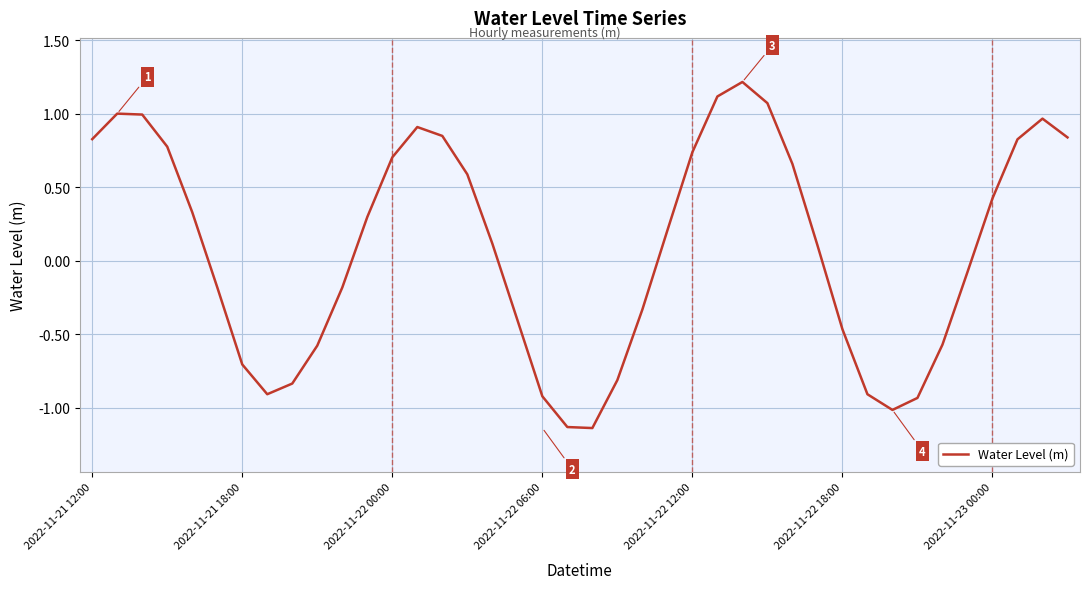

What is the difference between the maximum and second lowest values?

2.3